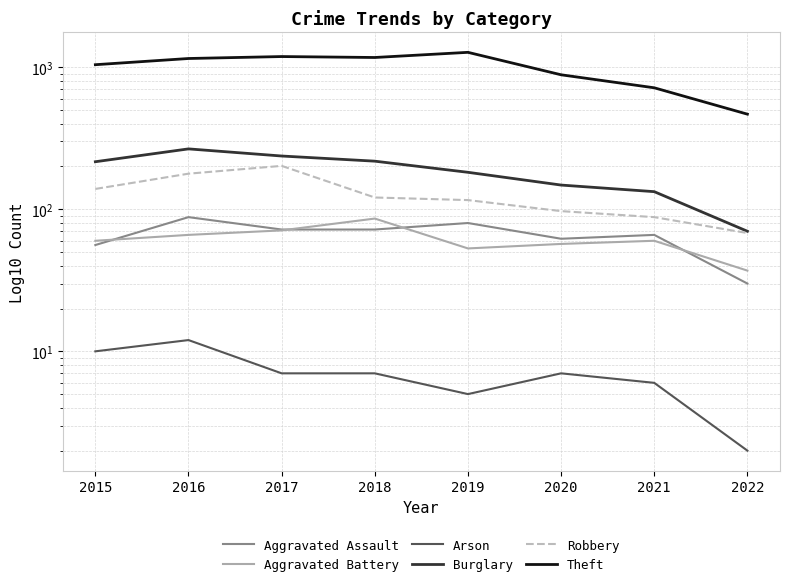

Reading left to right, extract all data points from this chart.

Aggravated Assault: 2015=56	2016=88	2017=72	2018=72	2019=80	2020=62	2021=66	2022=30
Aggravated Battery: 2015=60	2016=66	2017=71	2018=86	2019=53	2020=57	2021=60	2022=37
Arson: 2015=10	2016=12	2017=7	2018=7	2019=5	2020=7	2021=6	2022=2
Burglary: 2015=216	2016=266	2017=237	2018=218	2019=182	2020=148	2021=133	2022=70
Robbery: 2015=139	2016=178	2017=202	2018=121	2019=116	2020=97	2021=88	2022=68
Theft: 2015=1041	2016=1151	2017=1188	2018=1170	2019=1272	2020=884	2021=716	2022=467